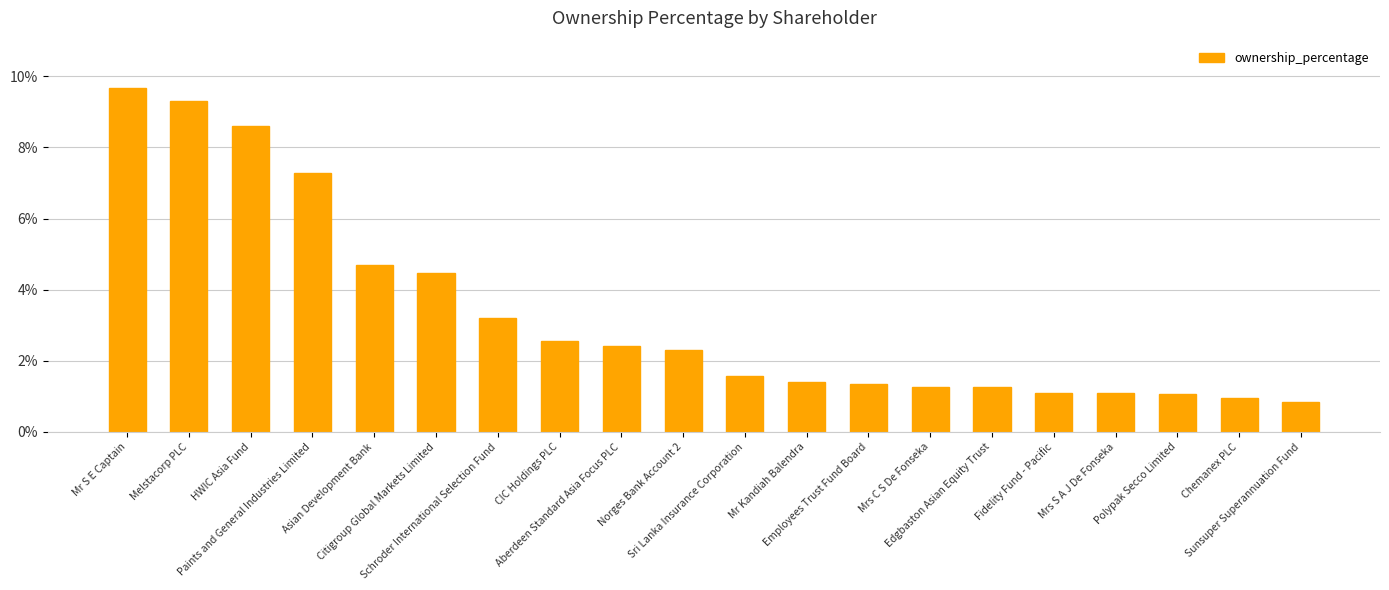

The value at Fidelity Fund - Pacific is 1.1. True or false?

True